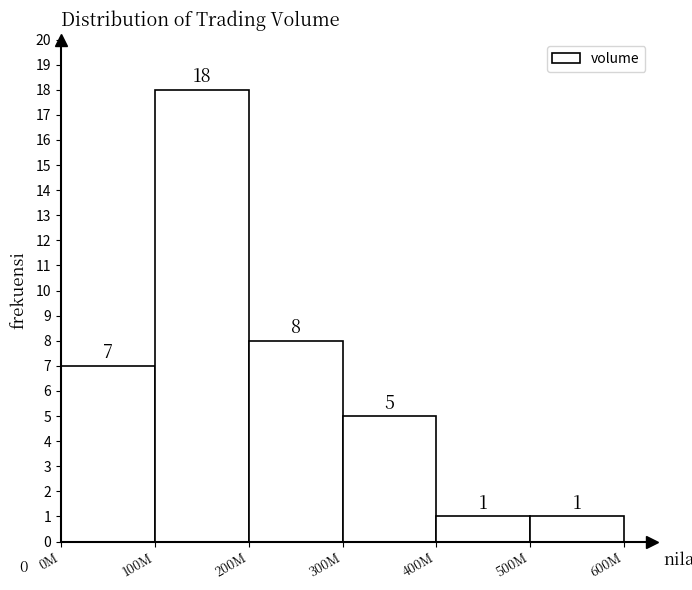

Reading right to left, list all the values displayed in this chart.

500M=1	400M=1	300M=5	200M=8	100M=18	0M=7